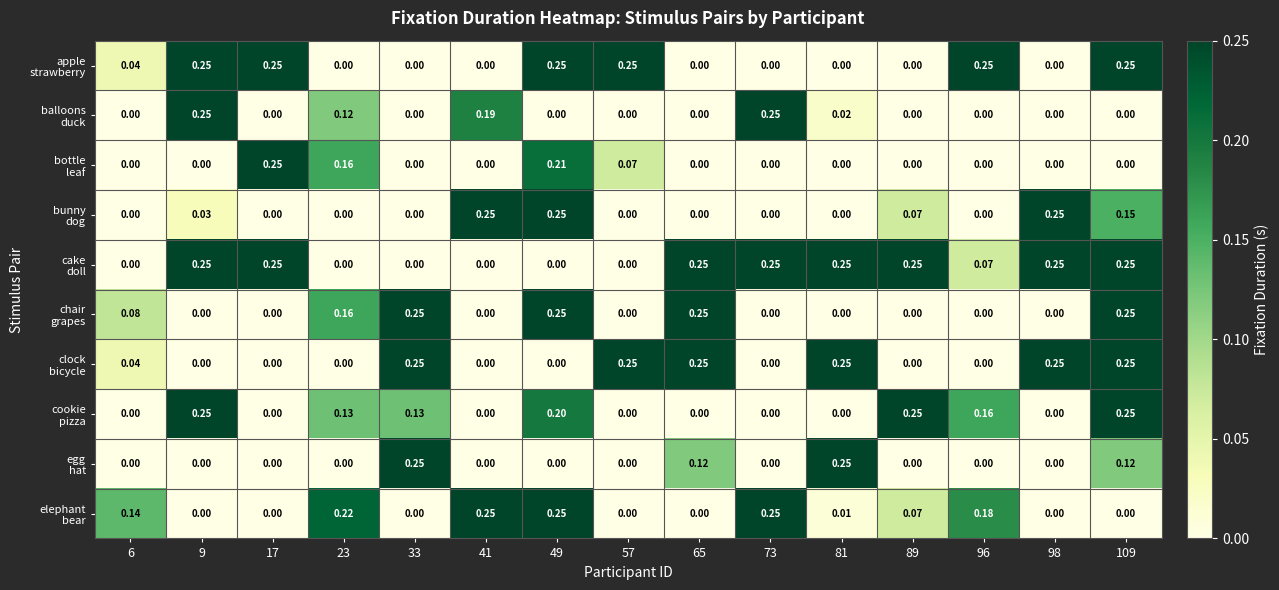

How many categories are shown in the chart?

15